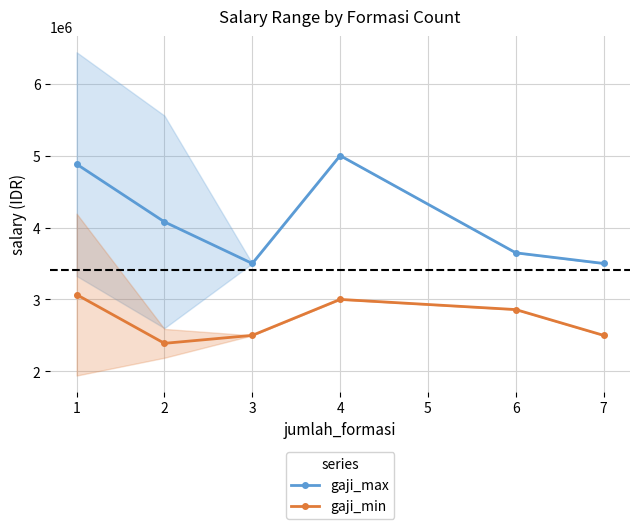

What is the sum of the gaji_max values at 2 and 4?

9078325.2